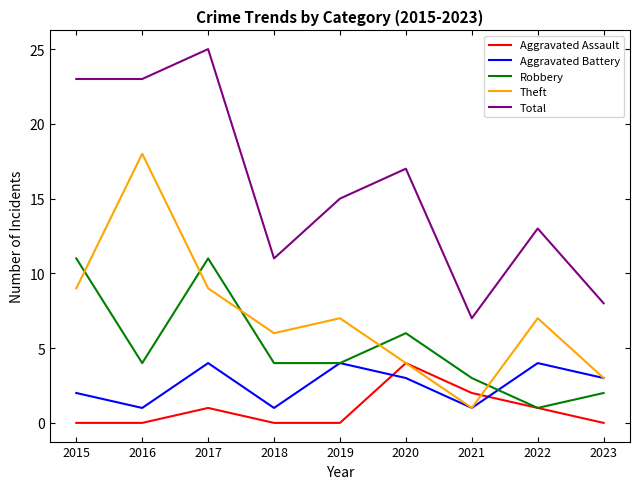

Reading right to left, extract all data points from this chart.

Aggravated Assault: 0	1	2	4	0	0	1	0	0
Aggravated Battery: 3	4	1	3	4	1	4	1	2
Robbery: 2	1	3	6	4	4	11	4	11
Theft: 3	7	1	4	7	6	9	18	9
Total: 8	13	7	17	15	11	25	23	23